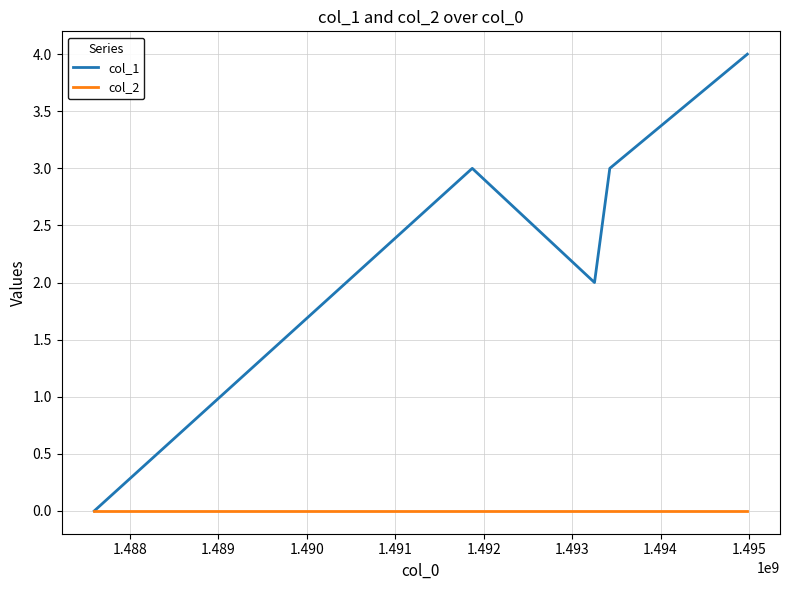

At how many categories does at least one series exceed 1?

4